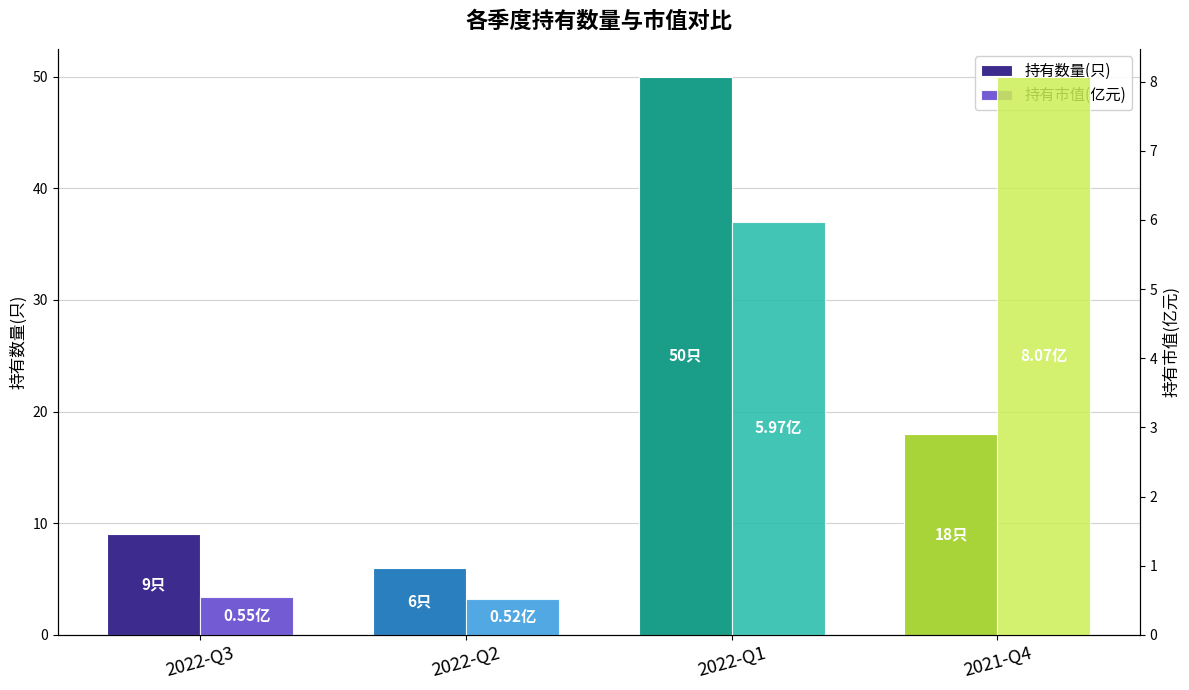

At which label does 持有数量(只) reach its minimum?

2022-Q2